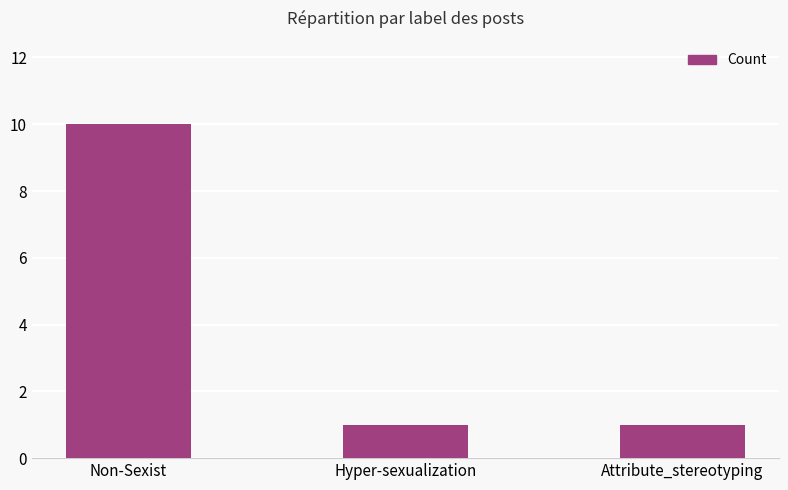

What is the change in value from Non-Sexist to Hyper-sexualization?

-9